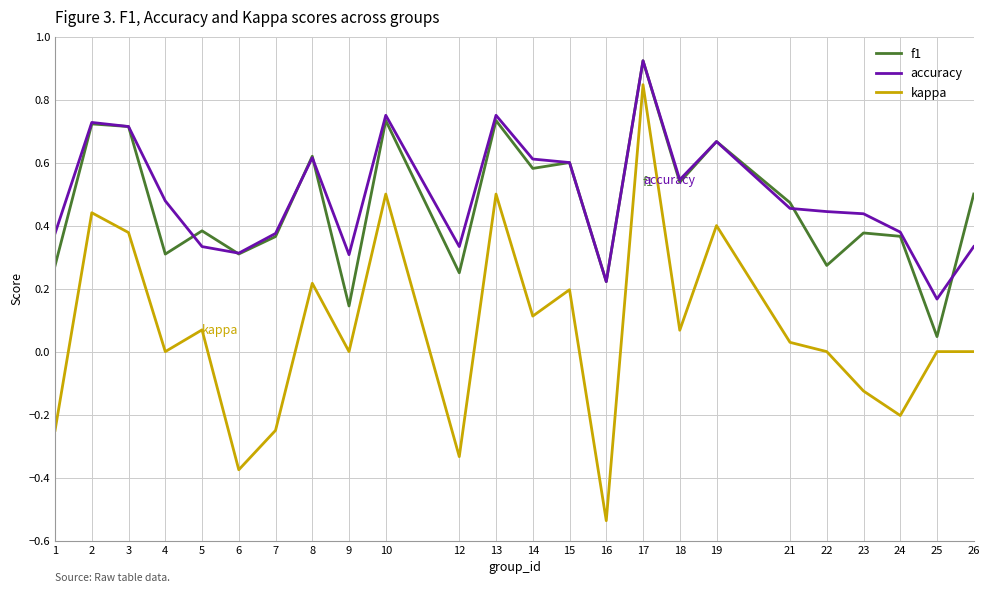

True or false: kappa has a value of -0.5 at 12.

False